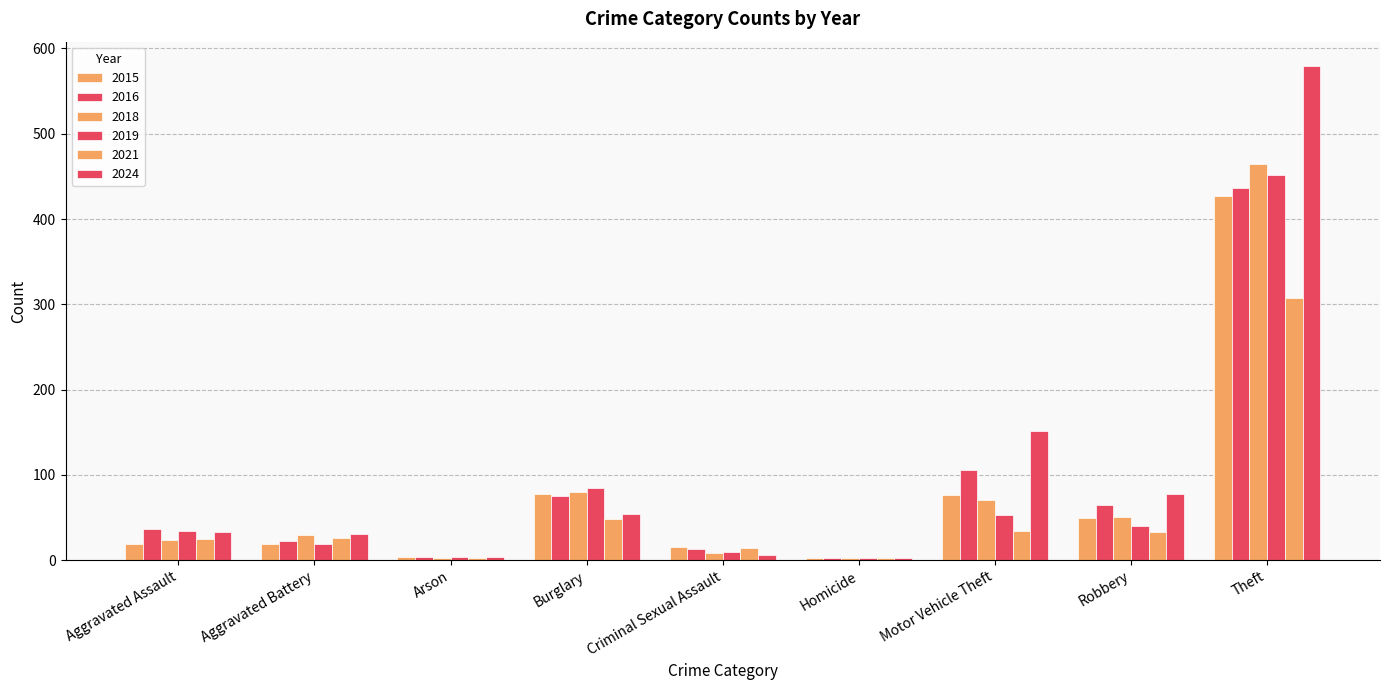

At which category is the sum across all series the highest?

Theft